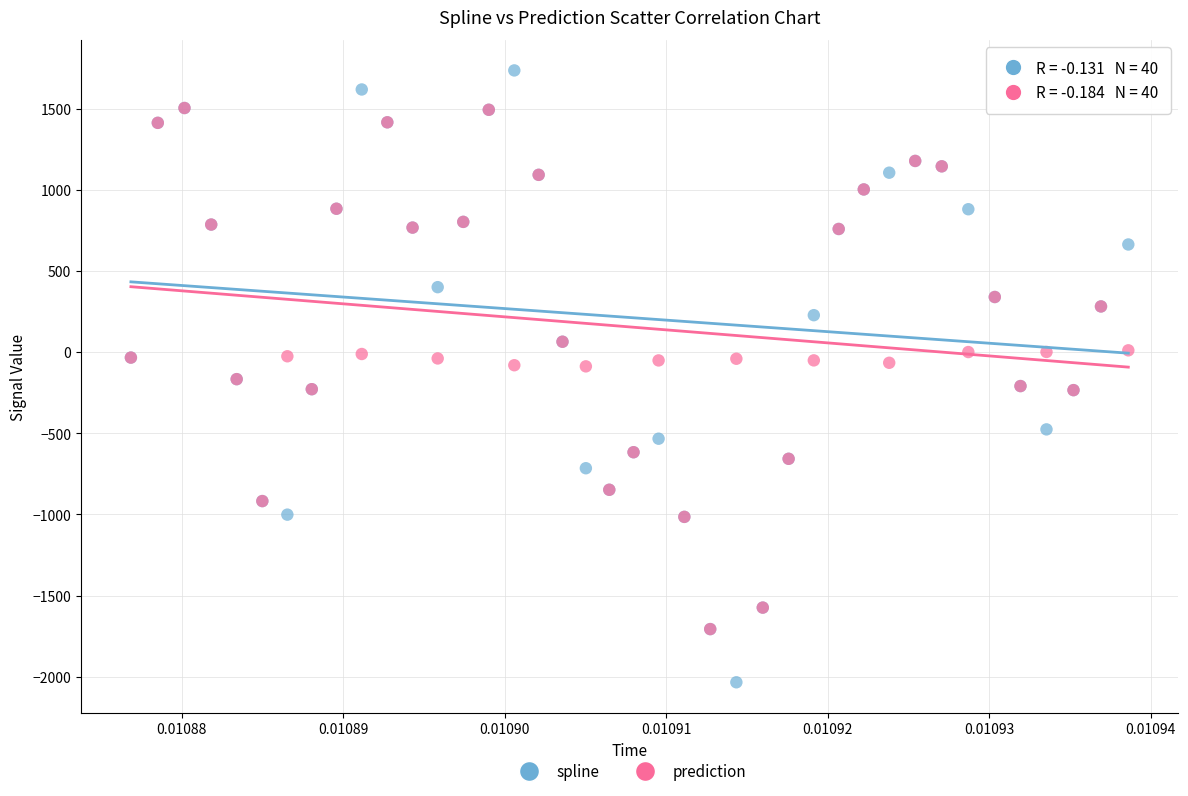

What are all the series names shown in the legend?

spline, prediction